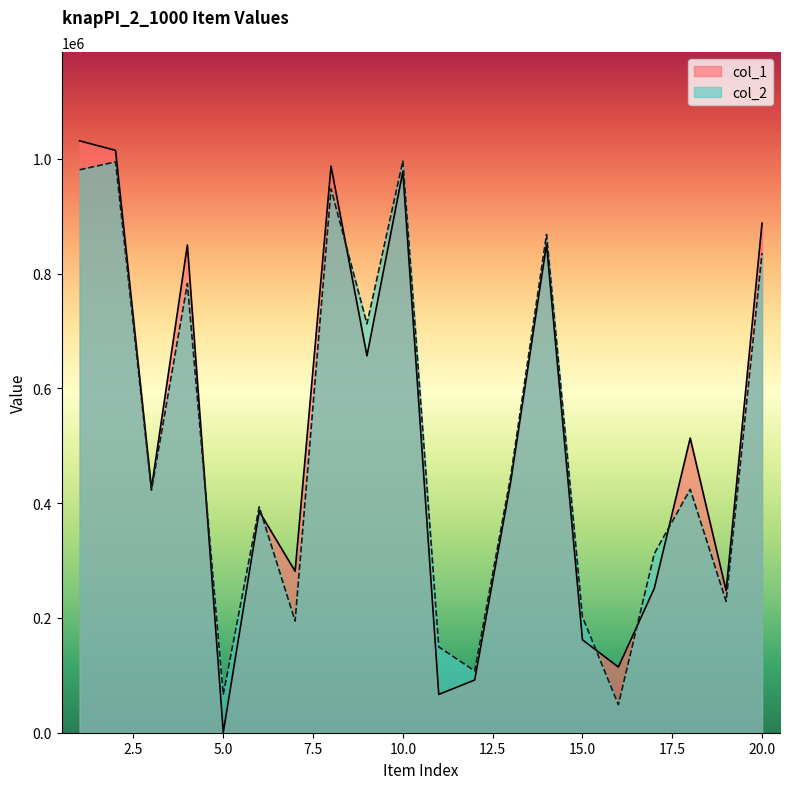

What is the average value of the col_1 series?

511786